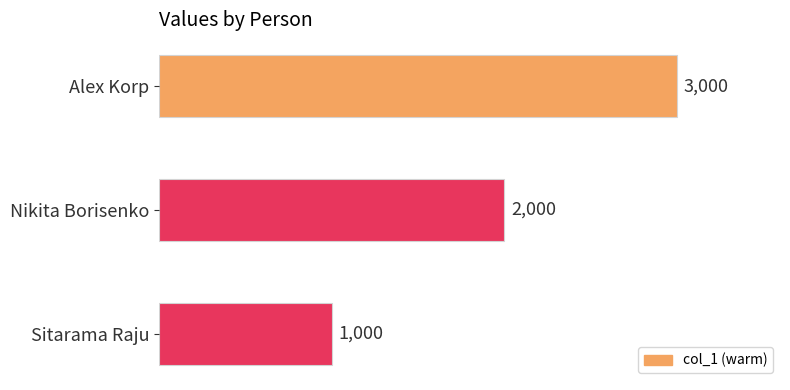

At which label is the value closest to 2000?

Nikita Borisenko